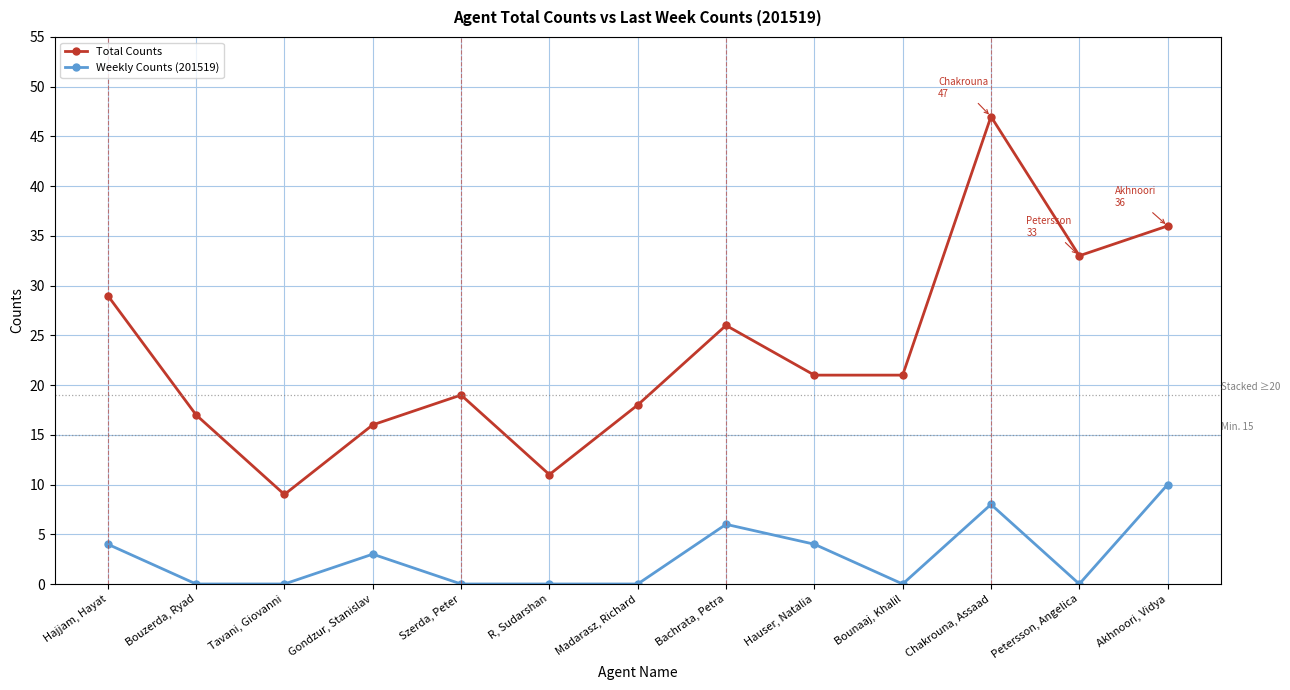

How many interior local peaks does the Total Counts series have?

3